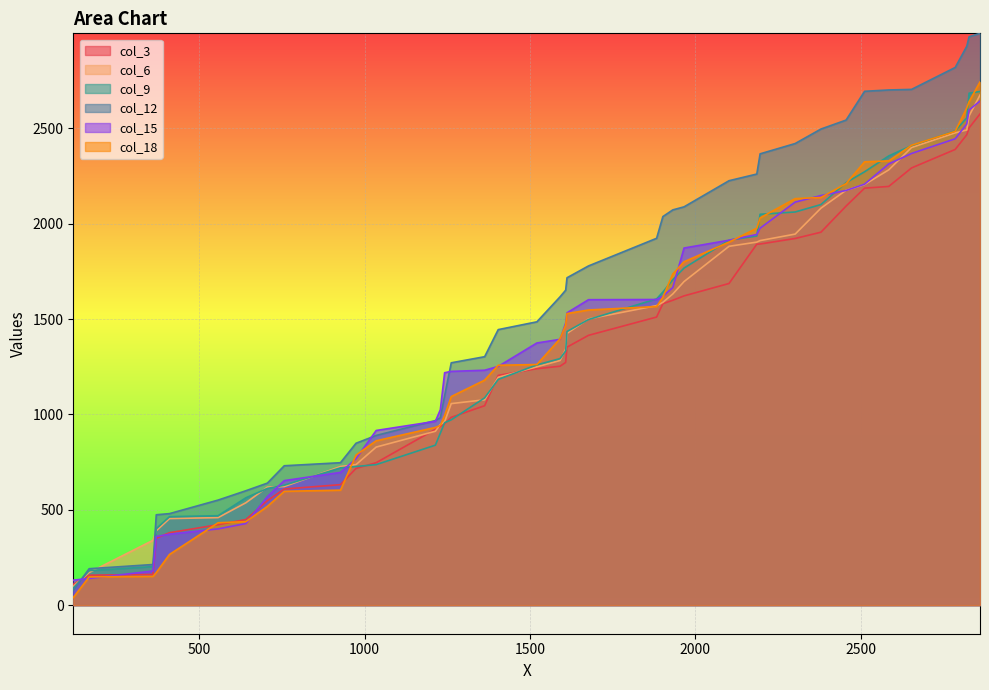

Which series has the largest range (max minus min)?

col_12